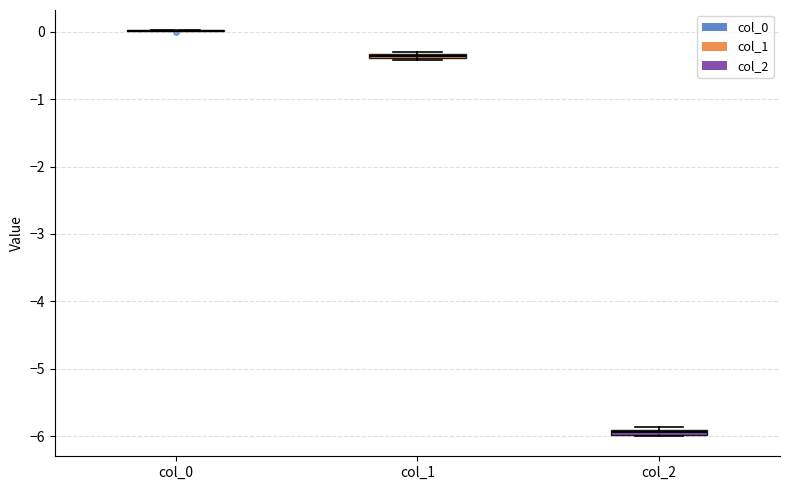

Where is the upper edge of the box for col_2 on the y-axis? The values are not printed on the chart, so give them approximately, as read against the axis.

-5.9